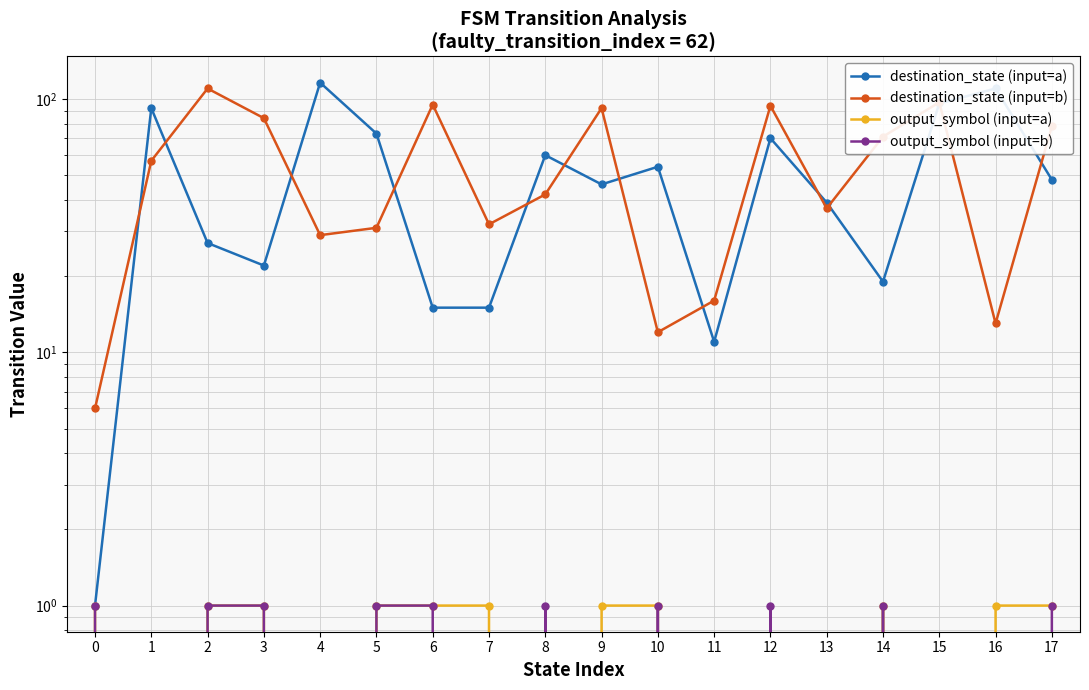

At which category is the sum across all series the highest?

15